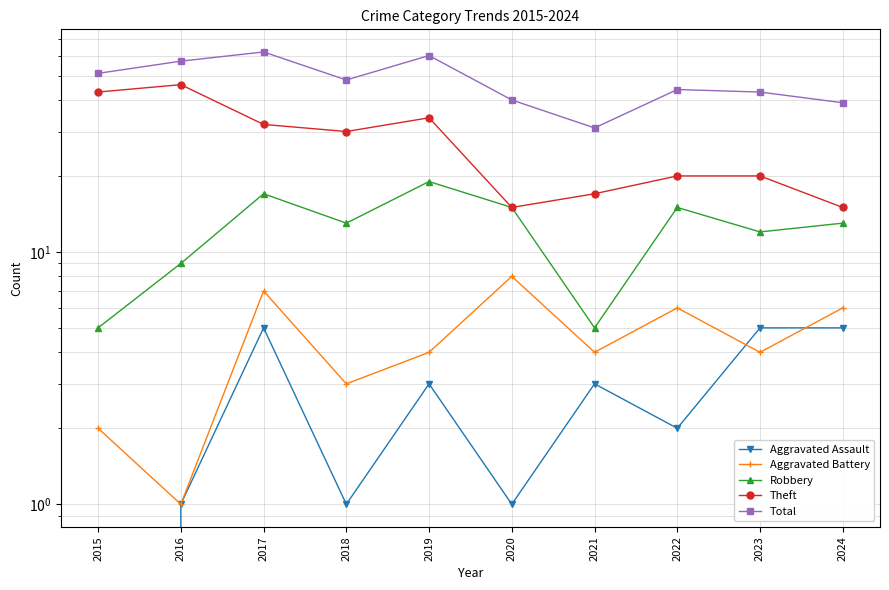

Read the Total value at 2022, to the nearest 5.

45